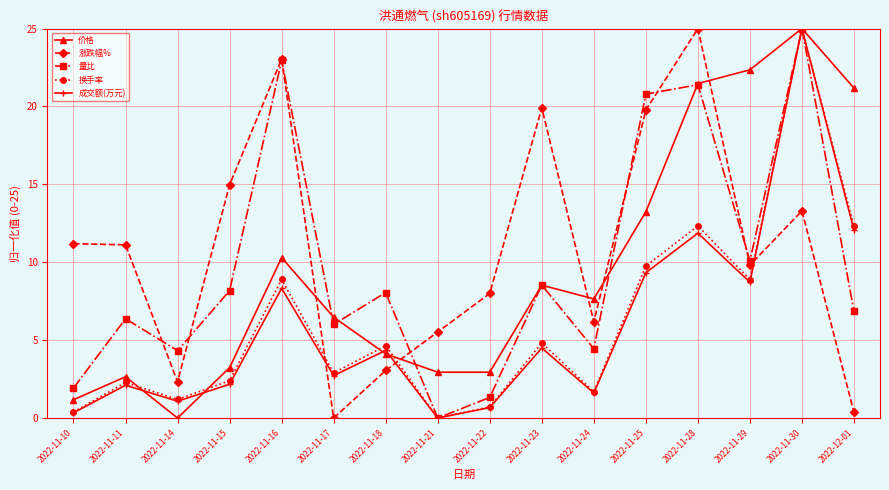

What is the maximum value shown in the chart?

25.0